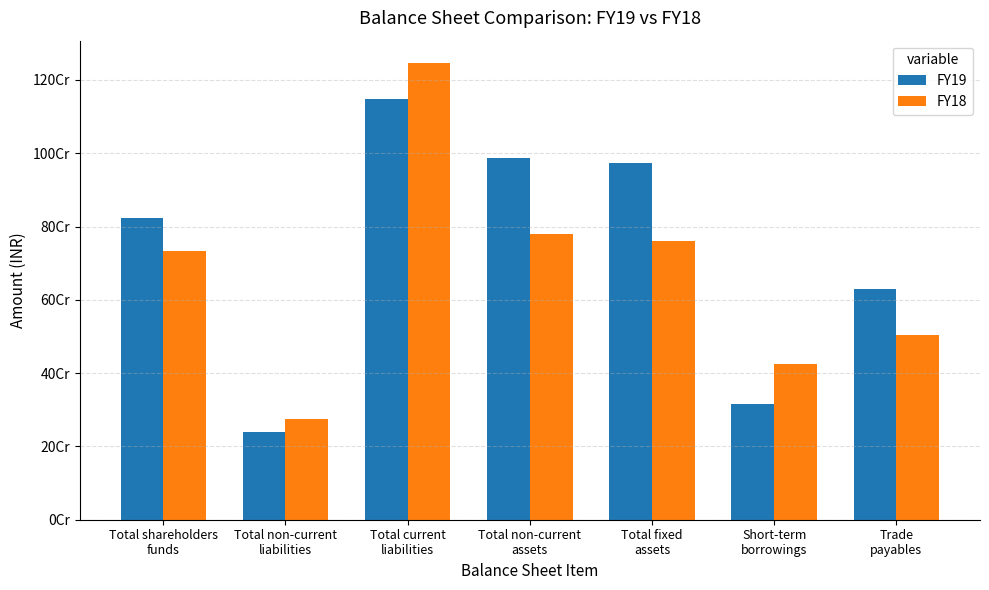

What is the maximum value shown in the chart?

1244882000